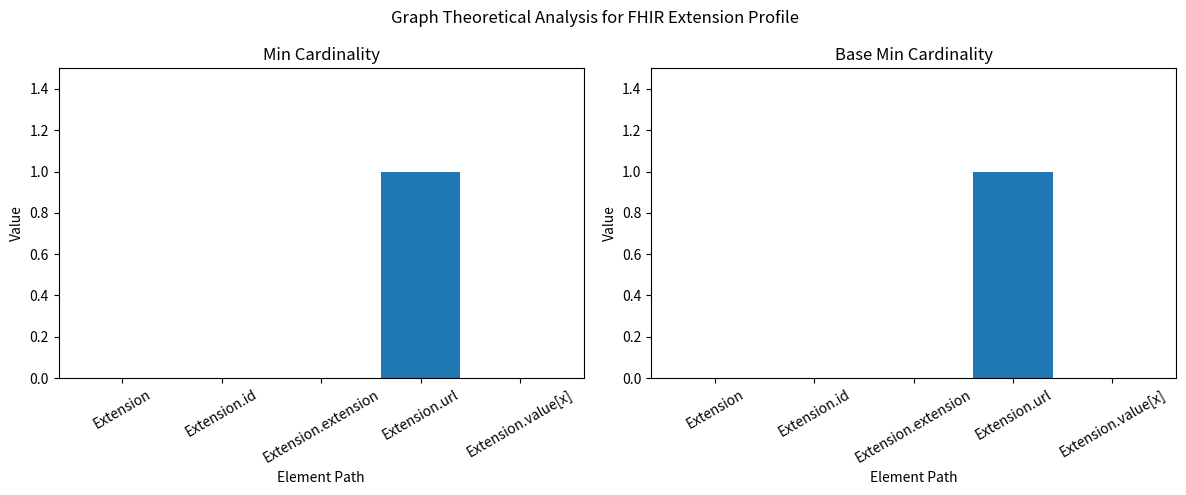

What is the highest value of the Min series?

1